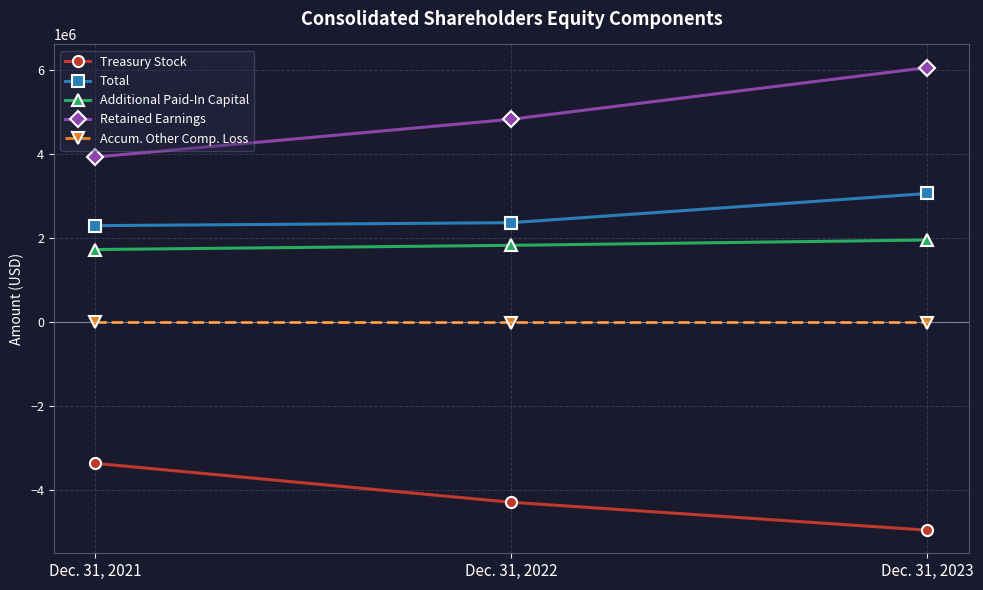

What is the maximum value shown in the chart?

6056985